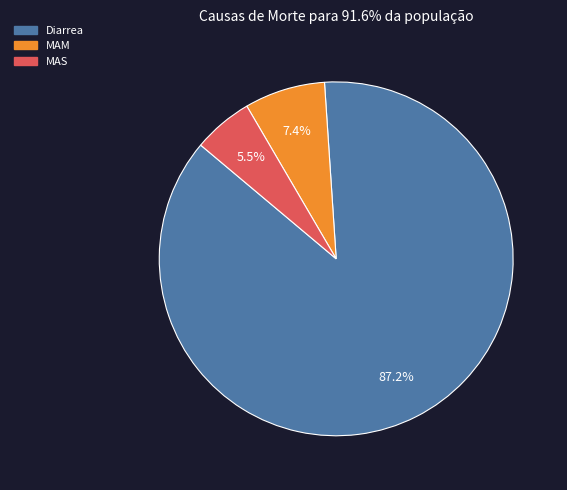

Rank the categories by value from lowest to highest.

MAS, MAM, Diarrea